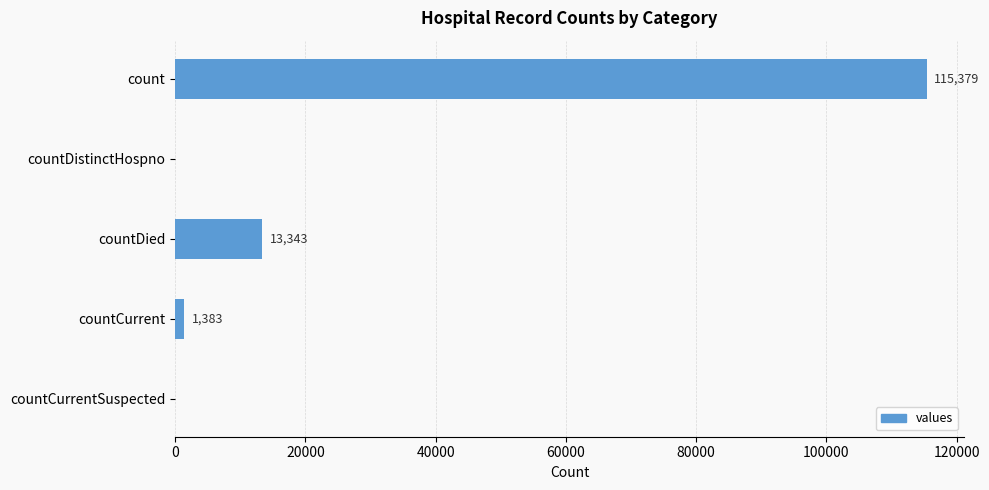

True or false: the data shows 6228 at countDied.

False